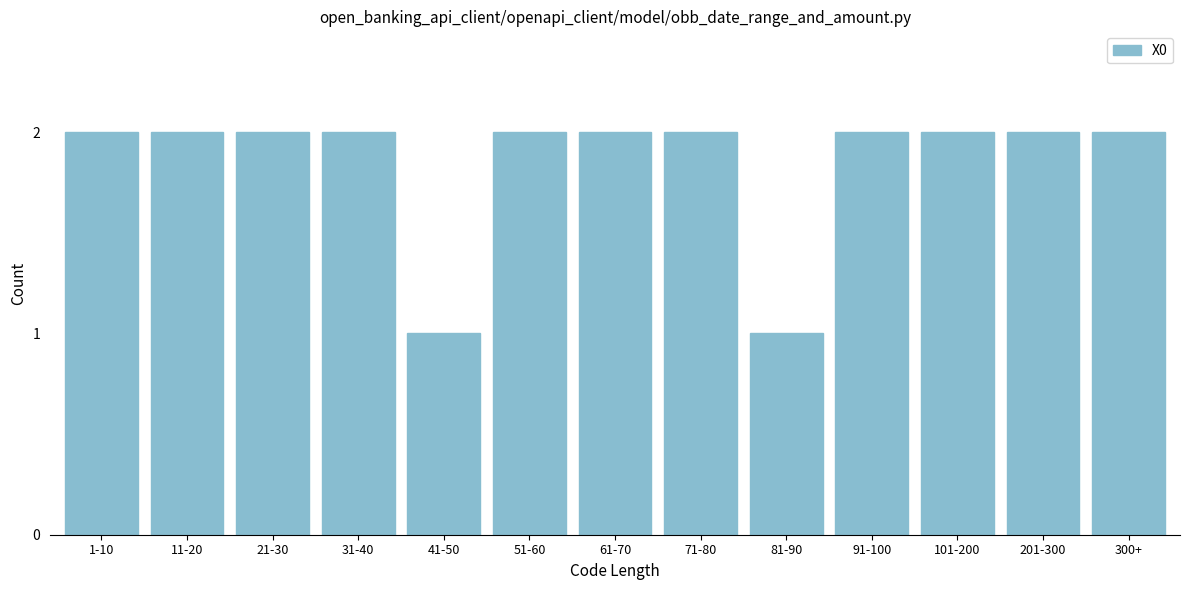

Reading right to left, what are all the values shown in this chart?

300+=2	201-300=2	101-200=2	91-100=2	81-90=1	71-80=2	61-70=2	51-60=2	41-50=1	31-40=2	21-30=2	11-20=2	1-10=2